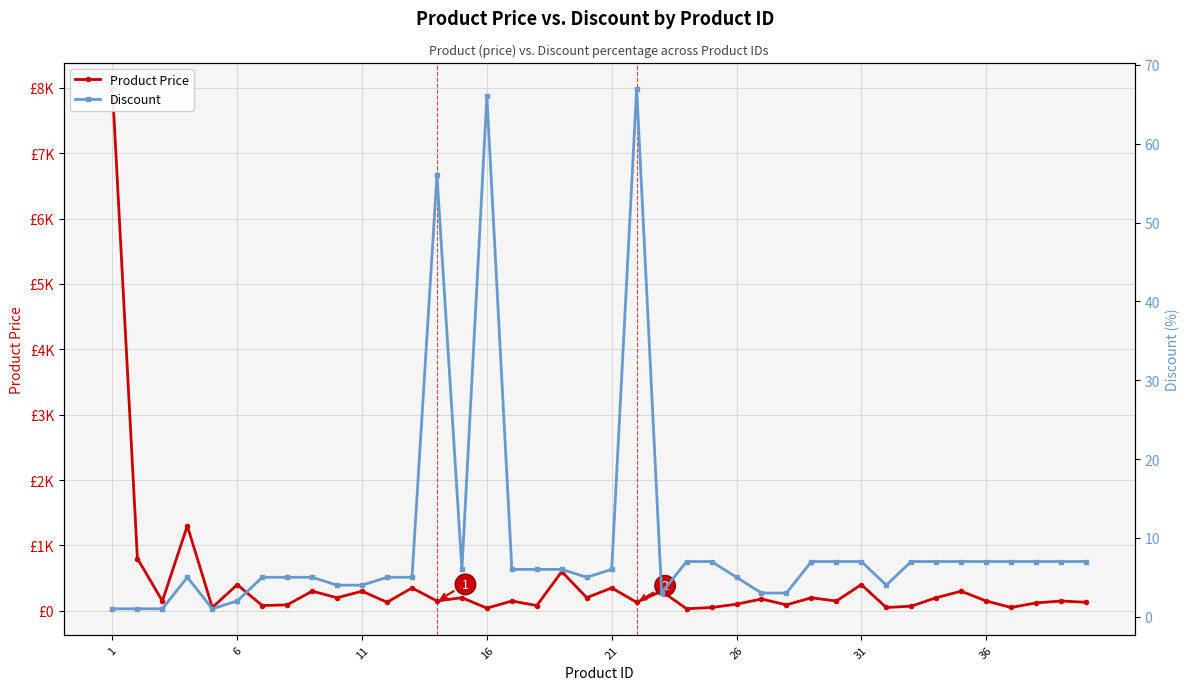

At how many categories does at least one series exceed 4048?

1